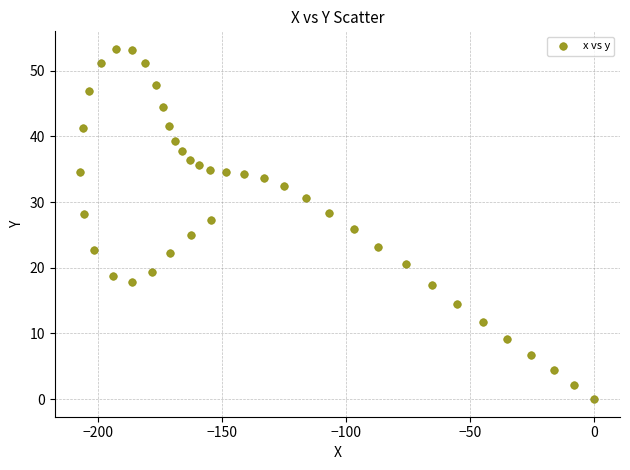

What is the range of X values (max minus min)?

207.0